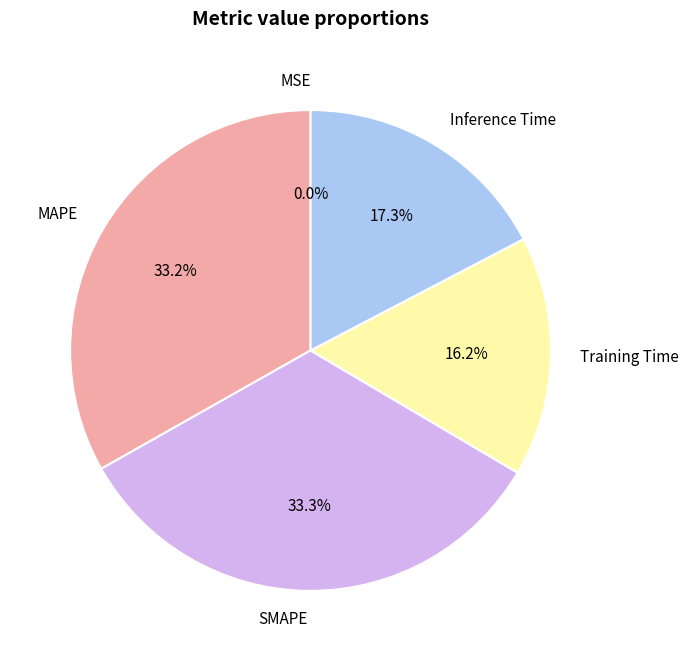

Does MAPE account for over 50% of the chart?

No